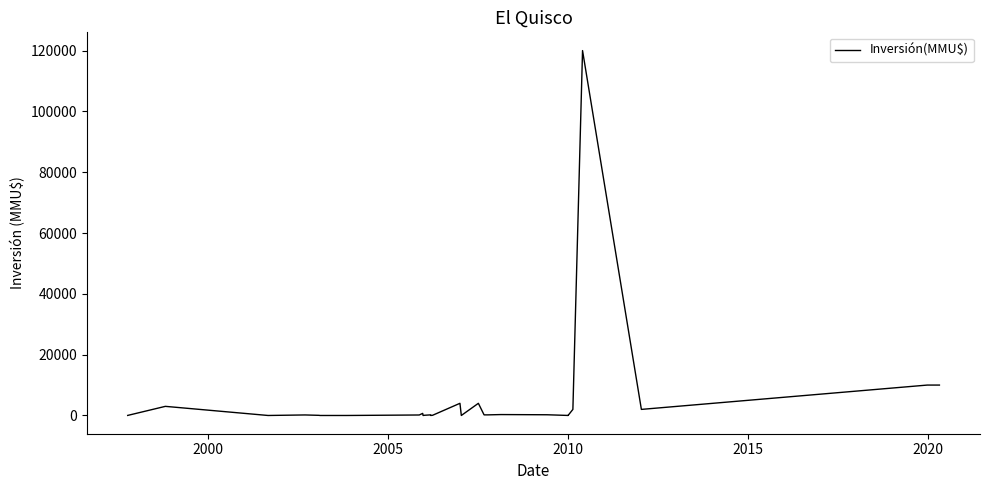

How many points are lower than both their immediate neighbors (excluding endpoints)?

6